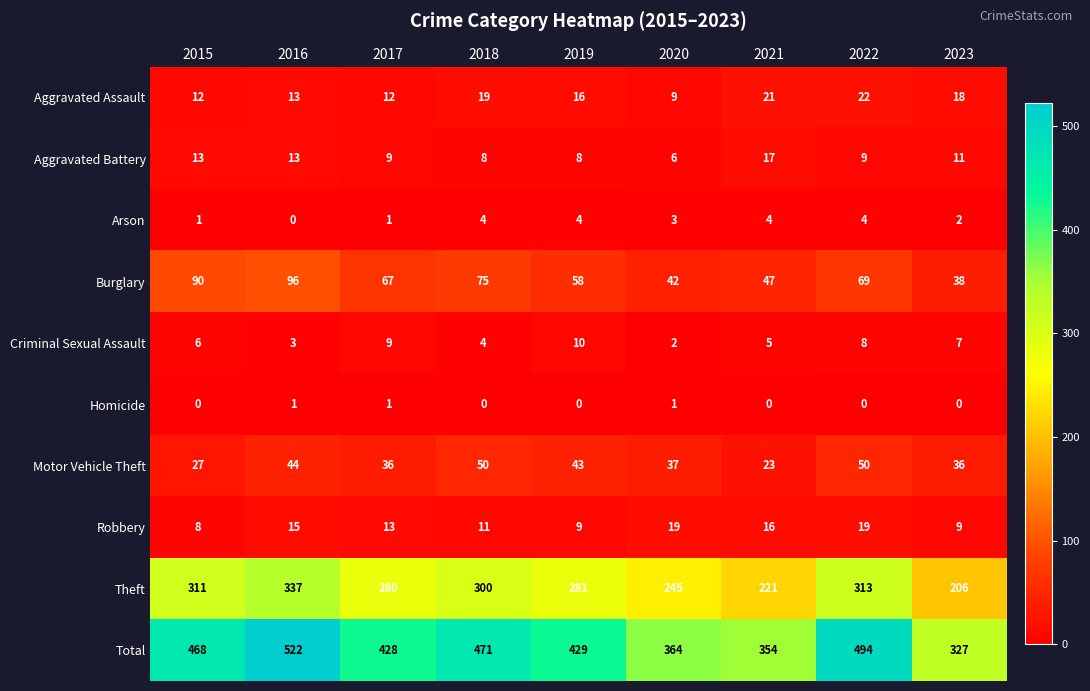

How many categories are shown in the chart?

9